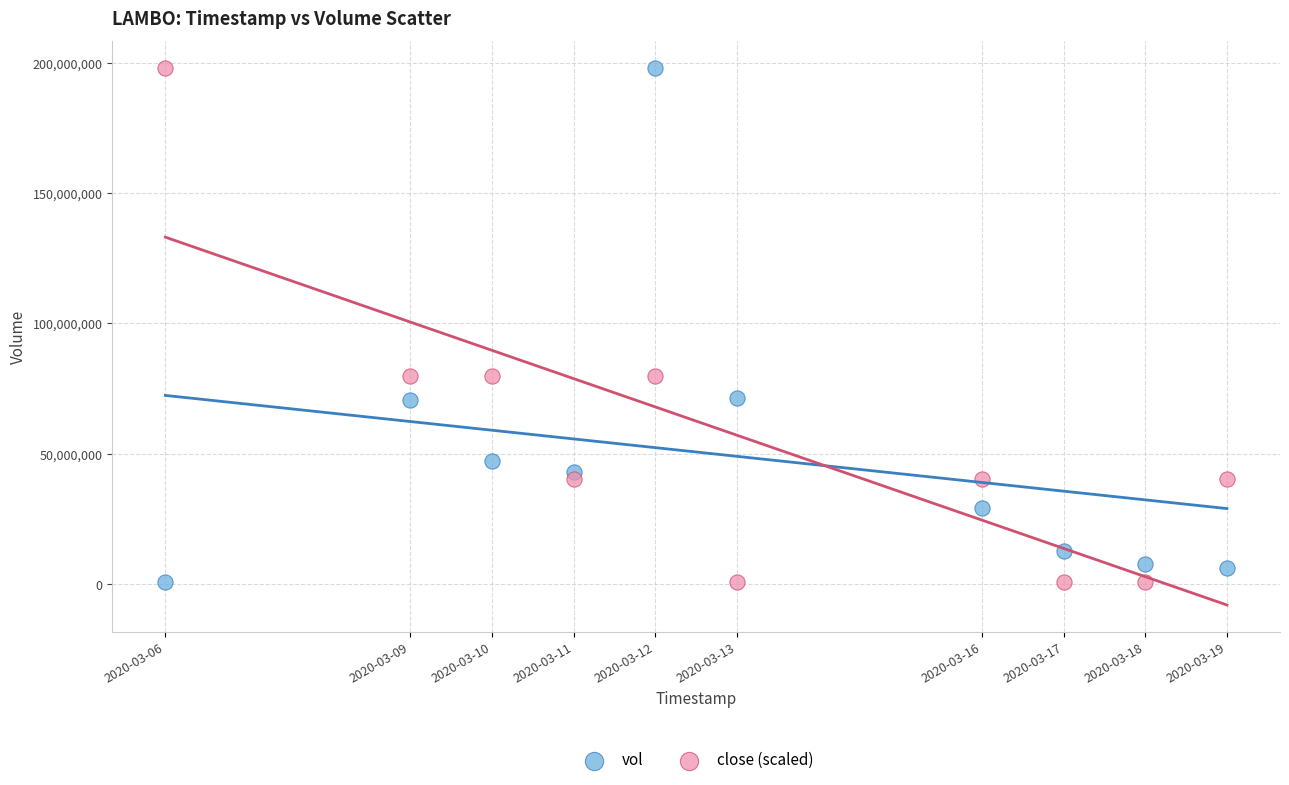

What is the X range (max minus min) for the scatter plot?

1123200.0